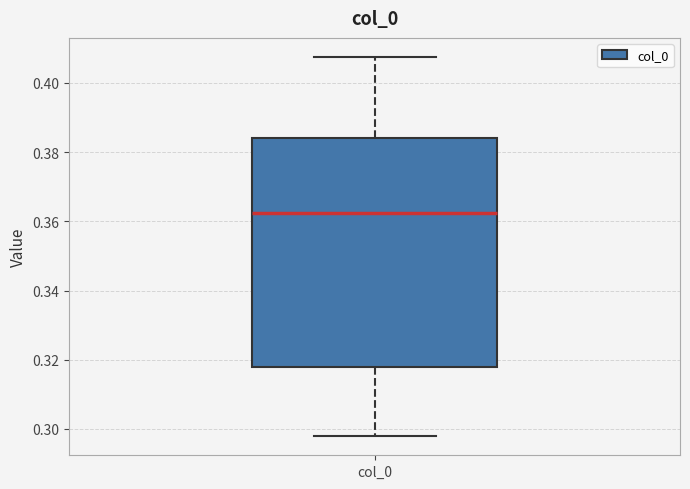

Read this box plot against the y-axis: the position of the median line, the range covered by the box, and the ends of both whiskers. The values are not printed on the chart, so give them approximately, as read against the axis.

median 0.362, box 0.318 to 0.384, whiskers 0.298 to 0.408